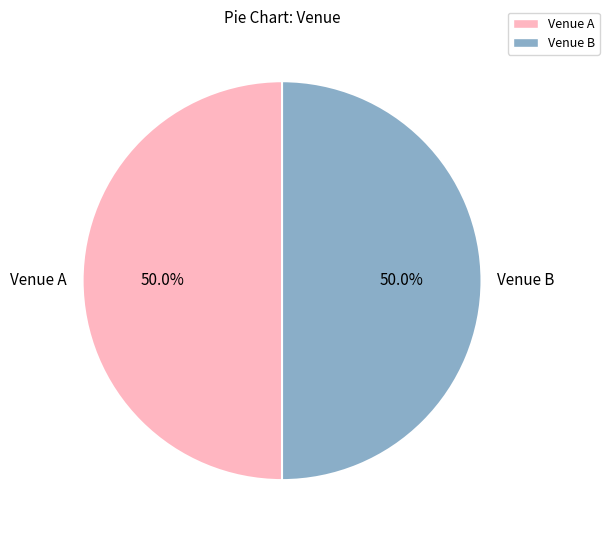

What is the ratio of the value at Venue A to the value at Venue B?

1.0